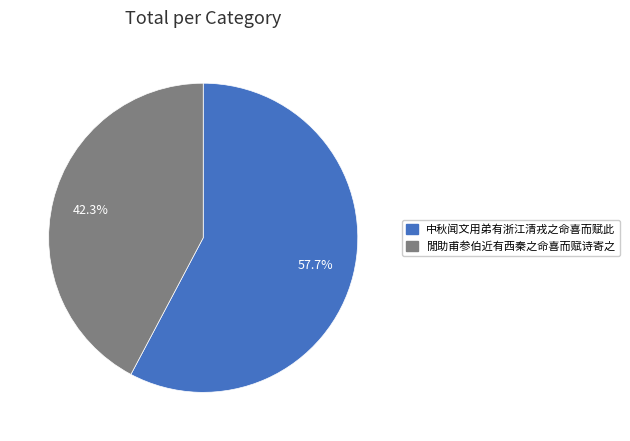

Which category has the smallest portion of the pie?

閒助甫参伯近有西秦之命喜而赋诗寄之